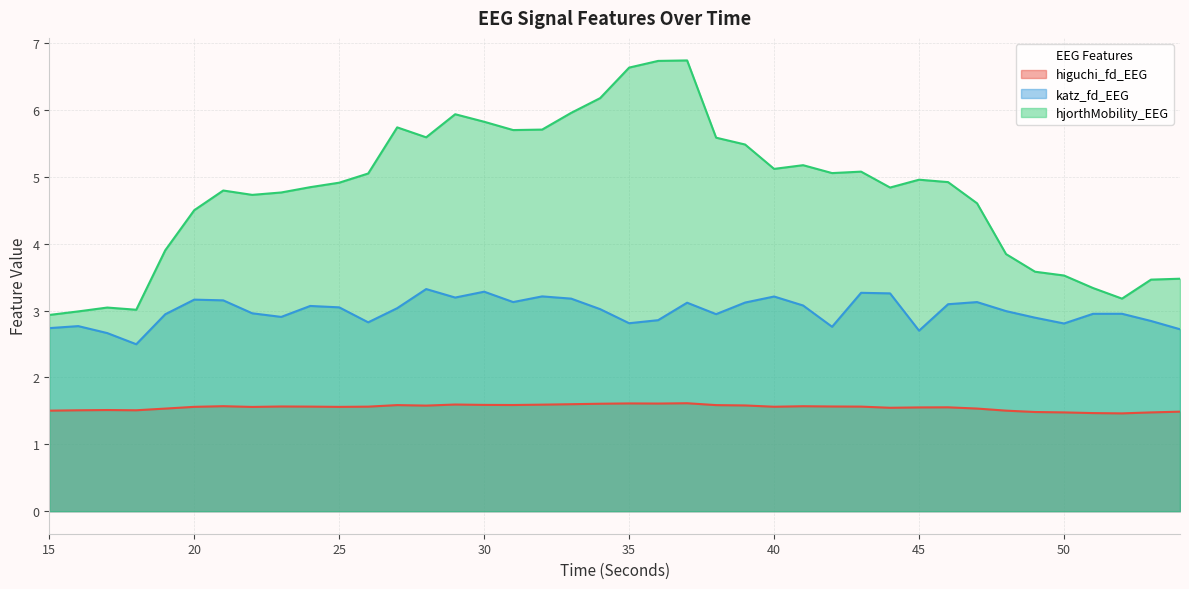

Rank the series by their maximum value, from highest to lowest.

hjorthMobility_EEG, katz_fd_EEG, higuchi_fd_EEG